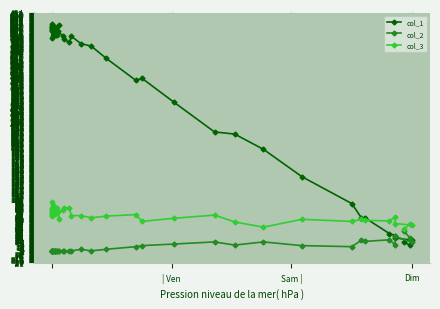

What are all the series names shown in the legend?

col_1, col_2, col_3